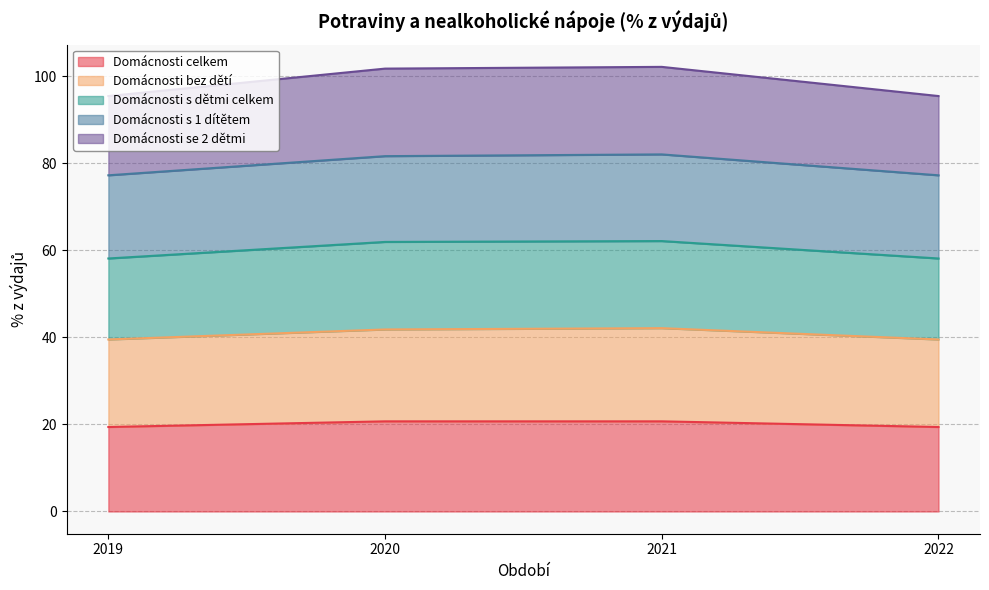

Reading left to right, extract all data points from this chart.

Domácnosti celkem: 2022=19.4	2021=20.7	2020=20.7	2019=19.4
Domácnosti bez dětí: 2022=39.5	2021=42.1	2020=41.8	2019=39.5
Domácnosti s dětmi celkem: 2022=58.1	2021=62.1	2020=61.9	2019=58.1
Domácnosti s 1 dítětem: 2022=77.2	2021=82.0	2020=81.6	2019=77.2
Domácnosti se 2 dětmi: 2022=95.4	2021=102.1	2020=101.7	2019=95.4